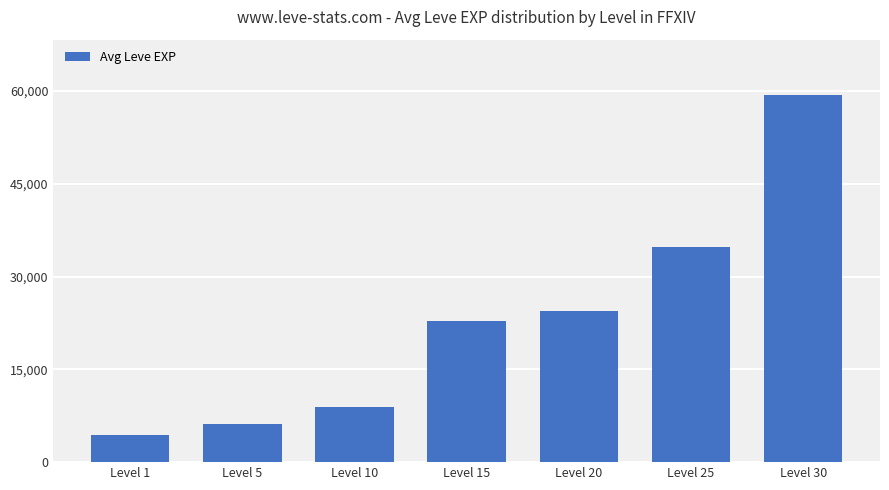

What is the sum of all values?

161015